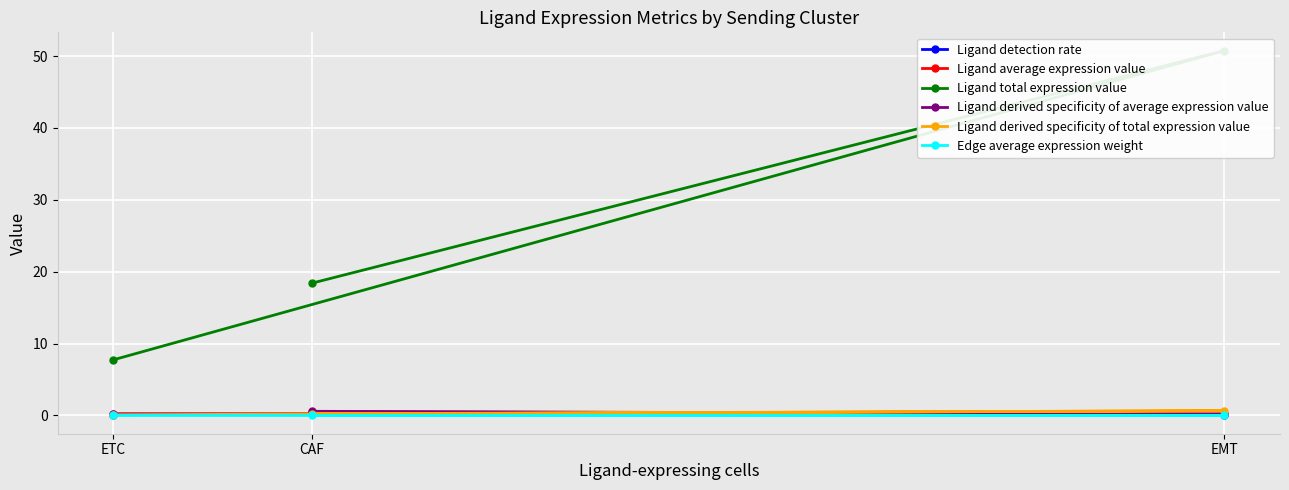

List the series in order of their peak value, highest first.

Ligand total expression value, Ligand derived specificity of total expression value, Ligand derived specificity of average expression value, Ligand average expression value, Ligand detection rate, Edge average expression weight